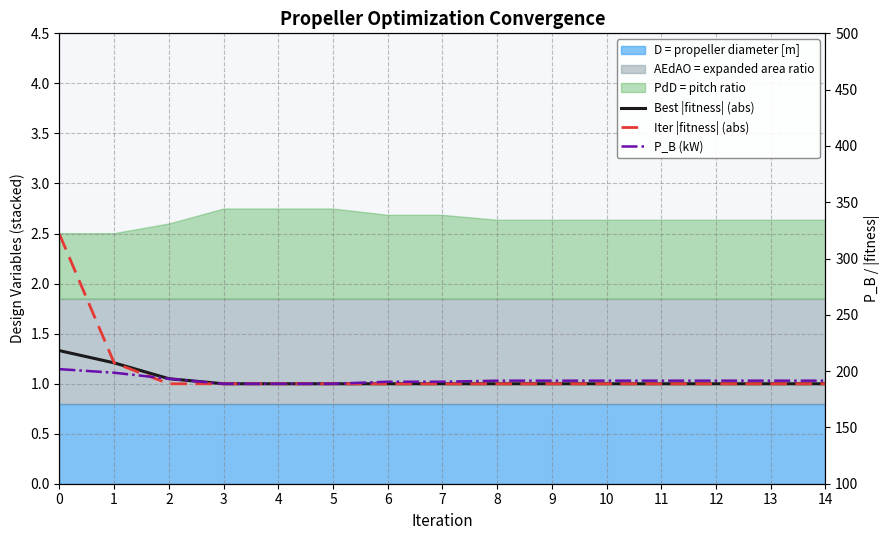

Where do P_B (kW) and Iter |fitness| (abs) first cross each other?

1 and 2